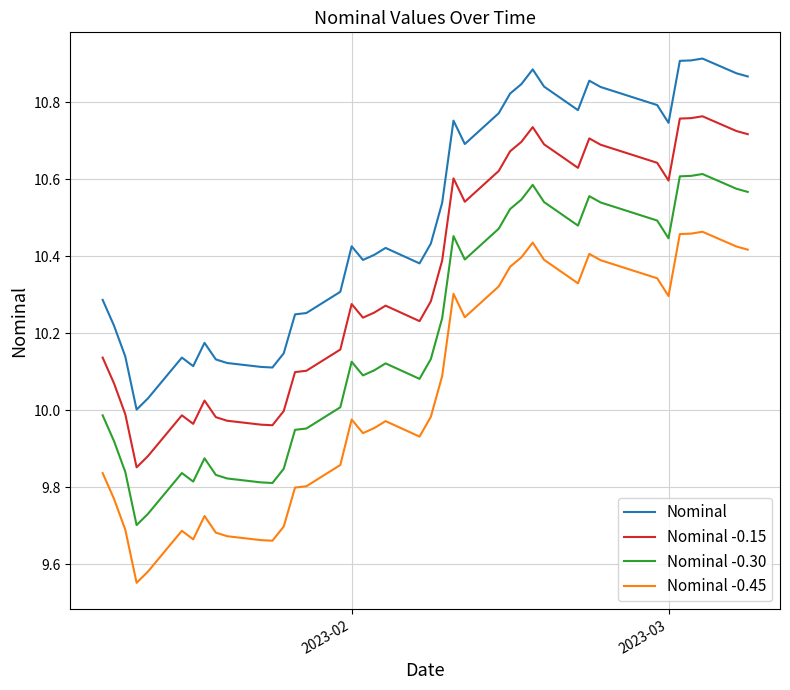

Which series has the largest total across all categories?

Nominal